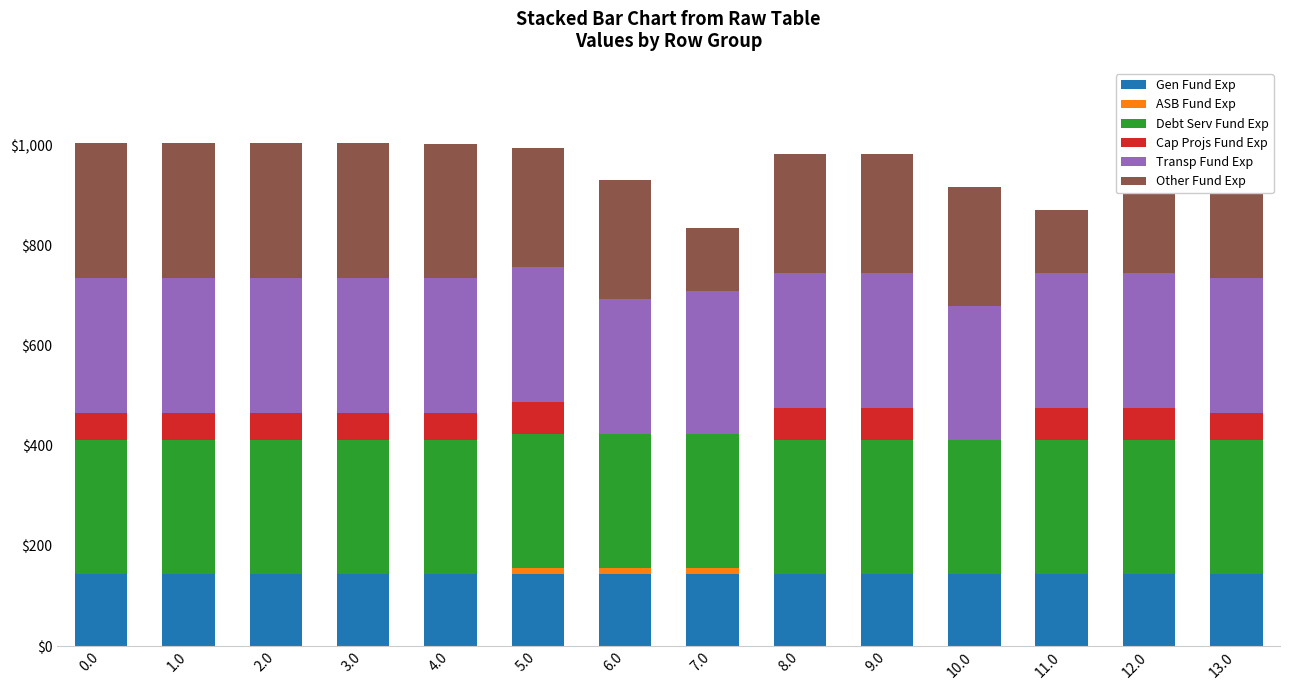

What is the highest value of the Gen Fund Exp series?

143.7